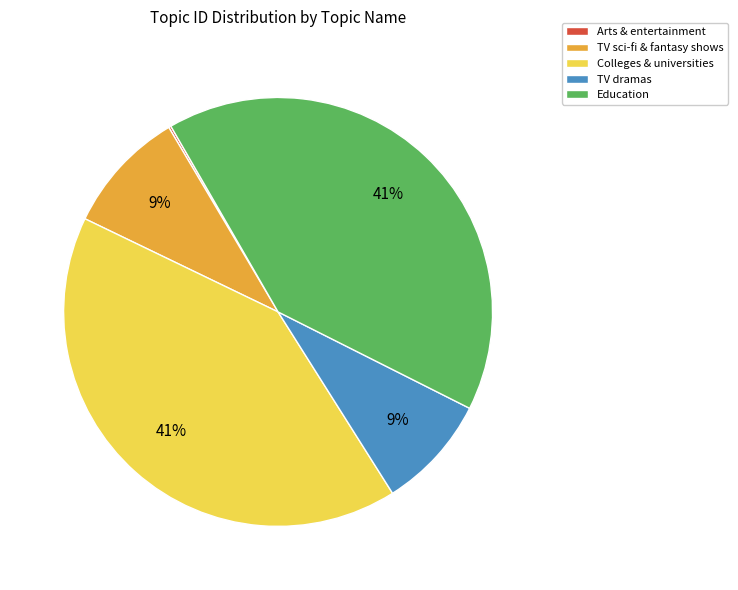

Is there any slice that represents more than half of the pie?

No